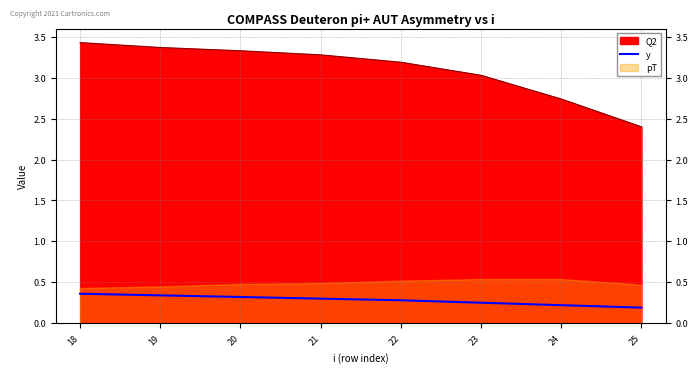

Where is Q2 nearest to the value 2?

25